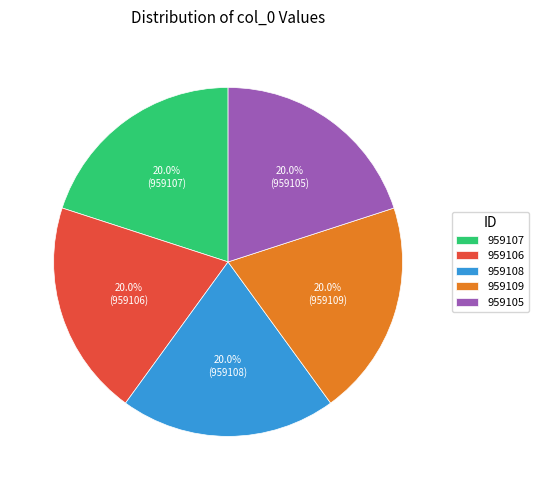

The 959108 slice represents 20% of the pie. True or false?

True